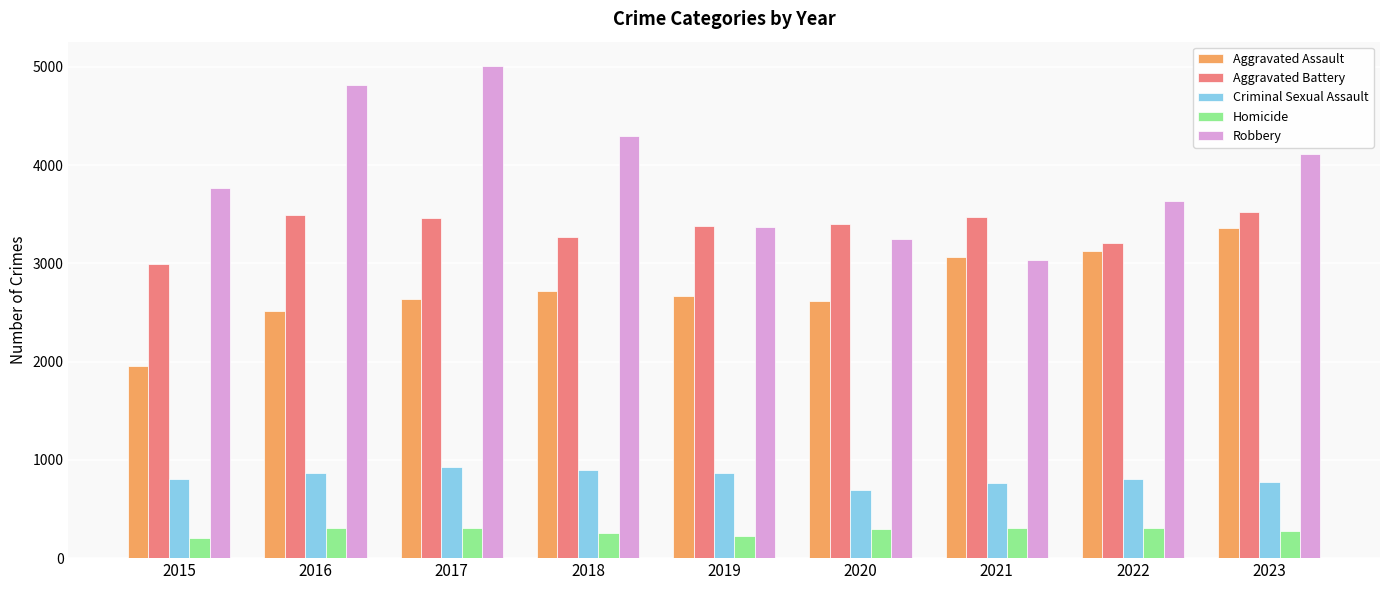

At which category is the sum across all series the highest?

2017